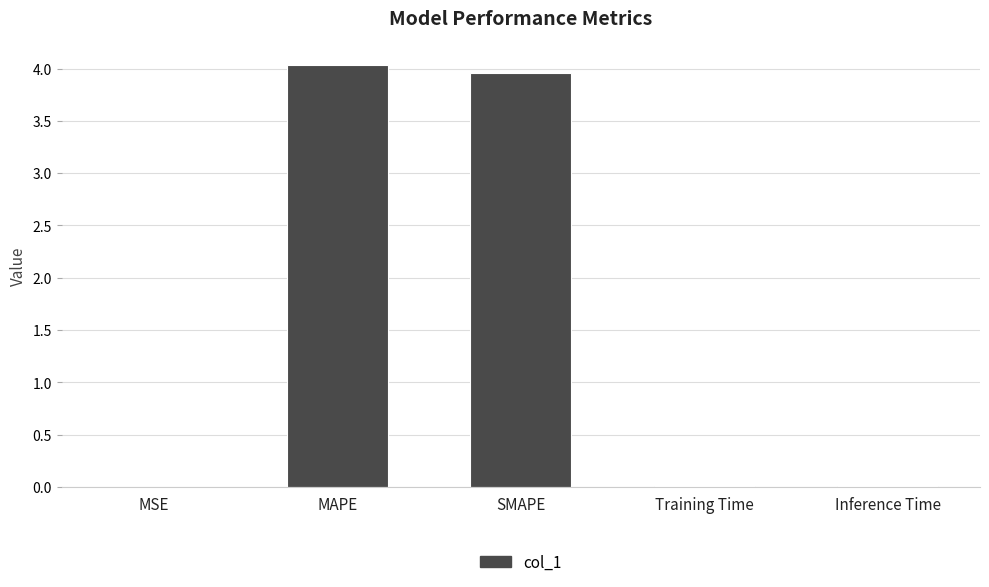

Approximately how many times larger is the value at SMAPE compared to MAPE?

1.0